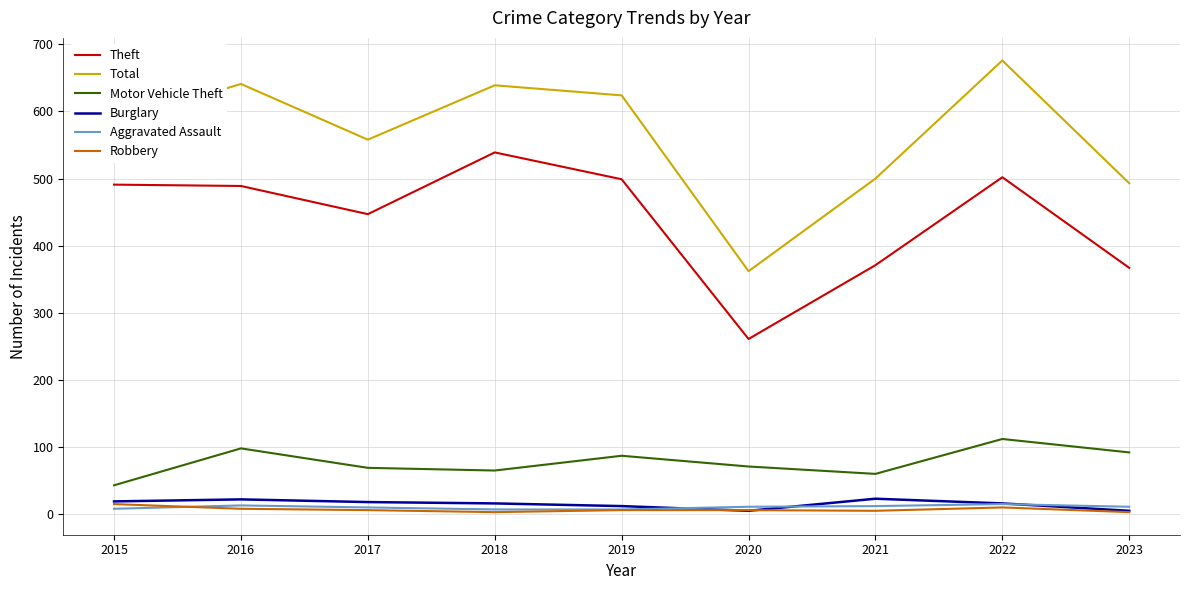

True or false: Theft and Burglary cross at least once.

False